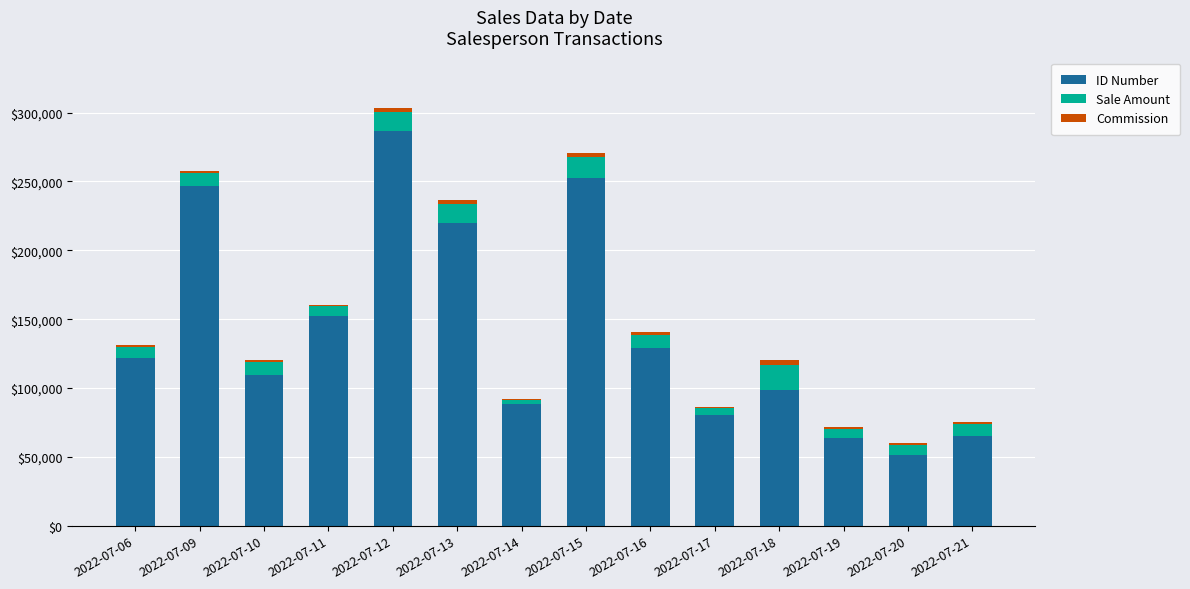

At which category is the sum across all series the highest?

2022-07-12